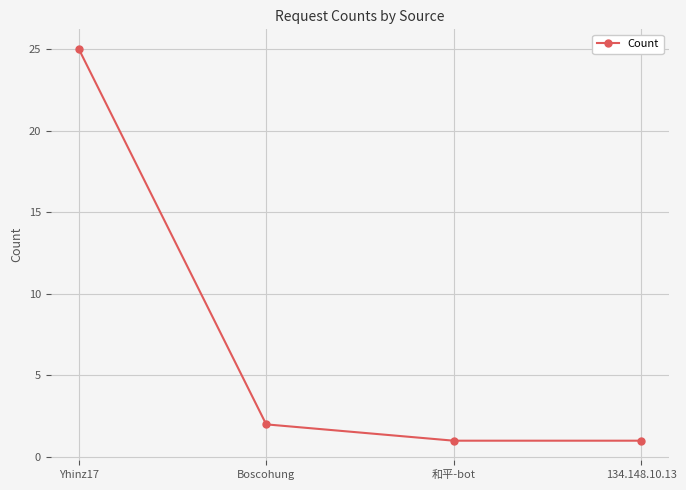

Reading left to right, extract all data points from this chart.

Yhinz17=25	Boscohung=2	和平-bot=1	134.148.10.13=1